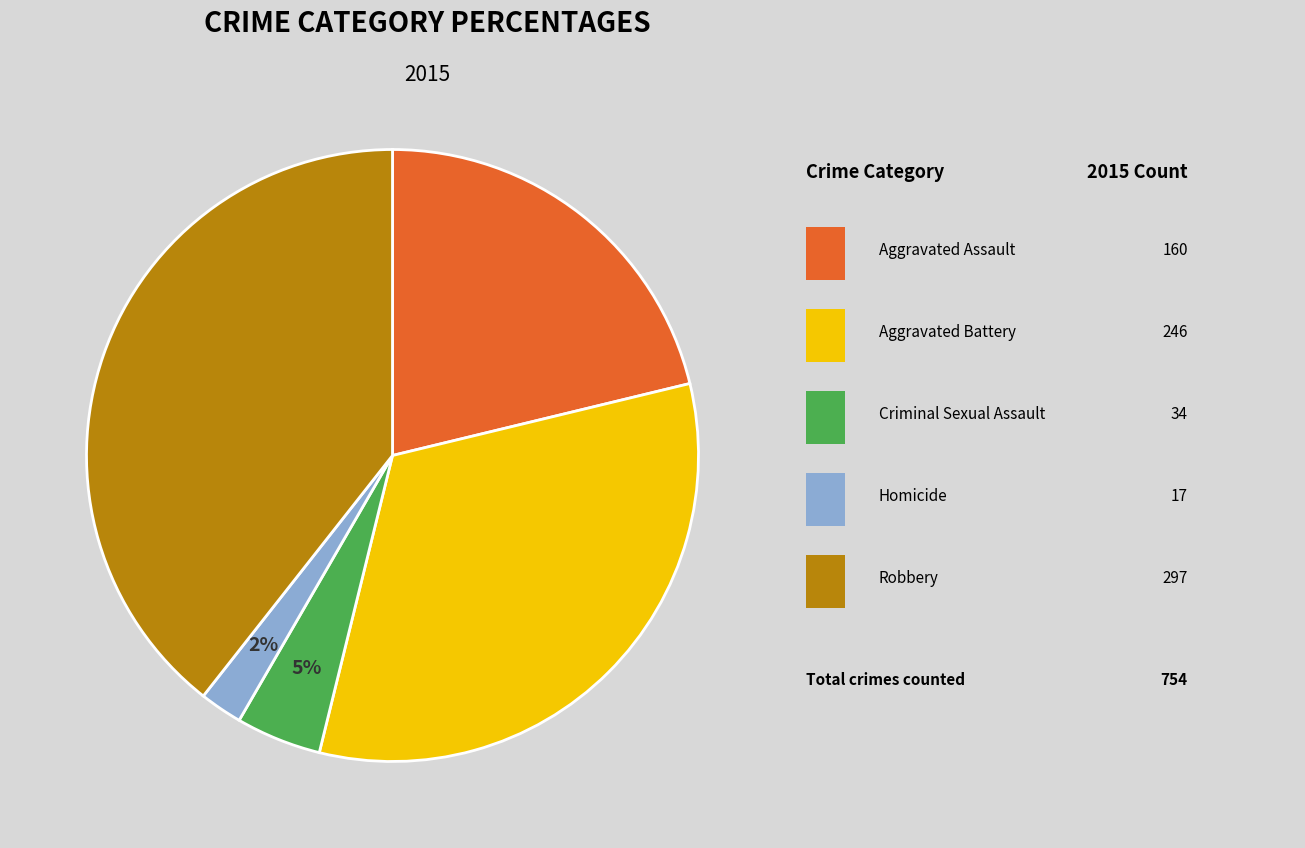

Is there a majority slice in this chart?

No